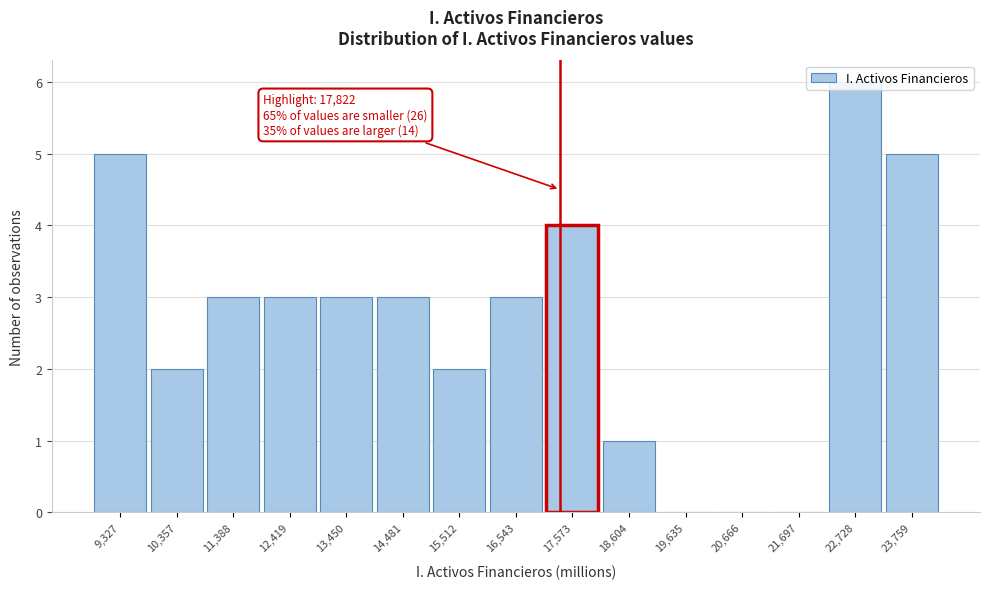

What is the change in value from 11,388 to 20,666?

-3